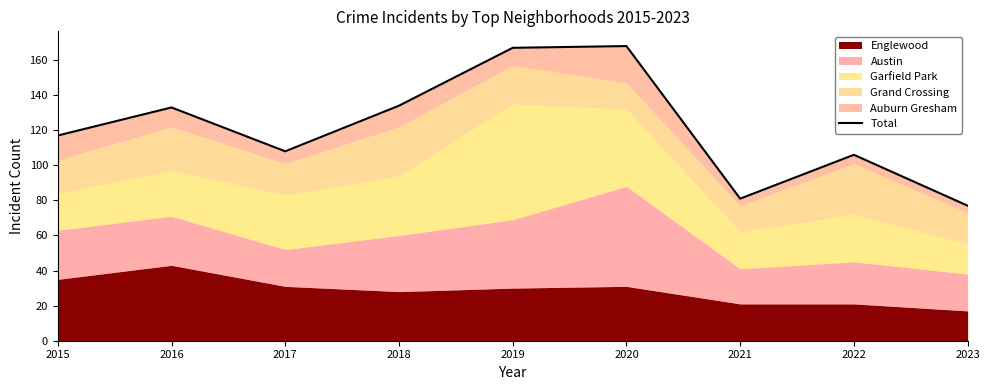

Is it true that the value at 2022 is 106?

True